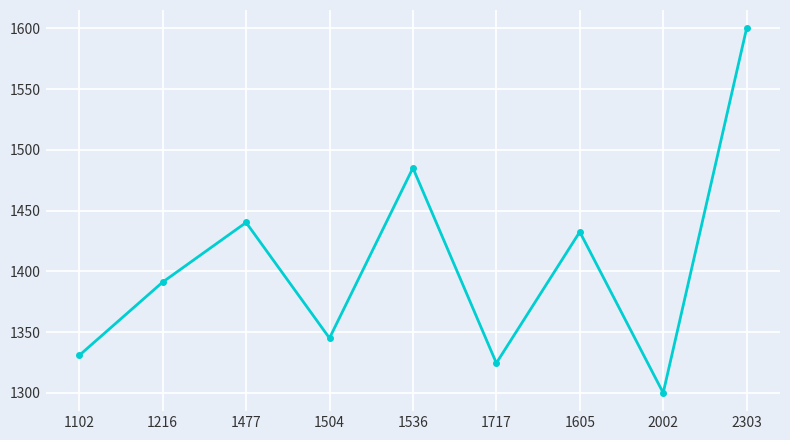

What is the label of the 4th point from the left?

1504